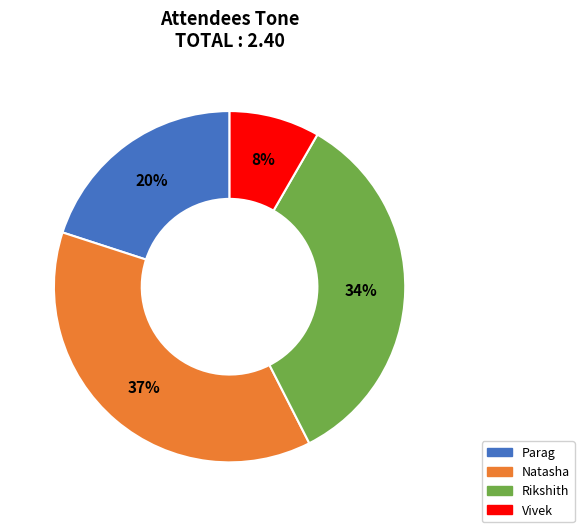

True or false: Rikshith accounts for 22% of the total.

False